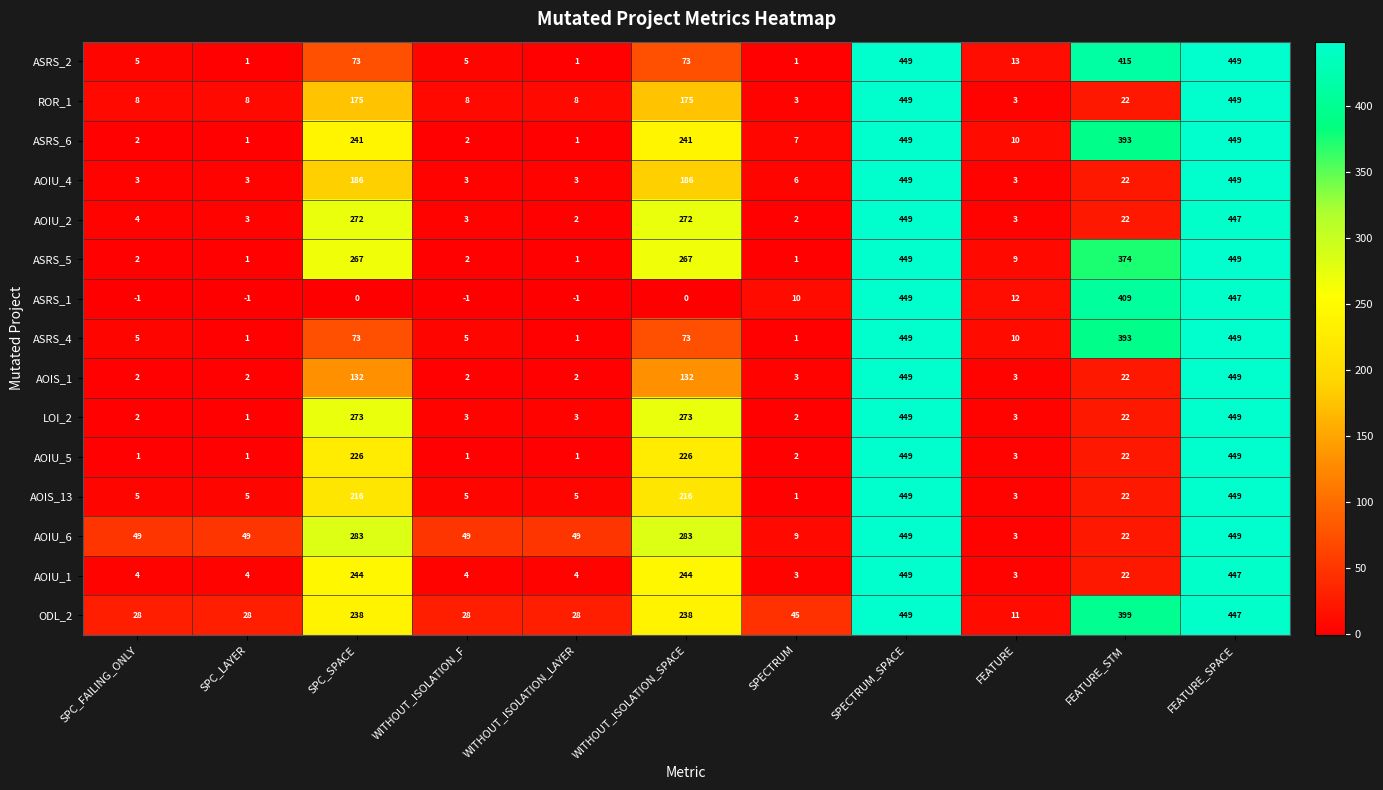

Is the value of AOIS_1 at WITHOUT_ISOLATION_SPACE greater than the value of LOI_2 at FEATURE_SPACE?

No